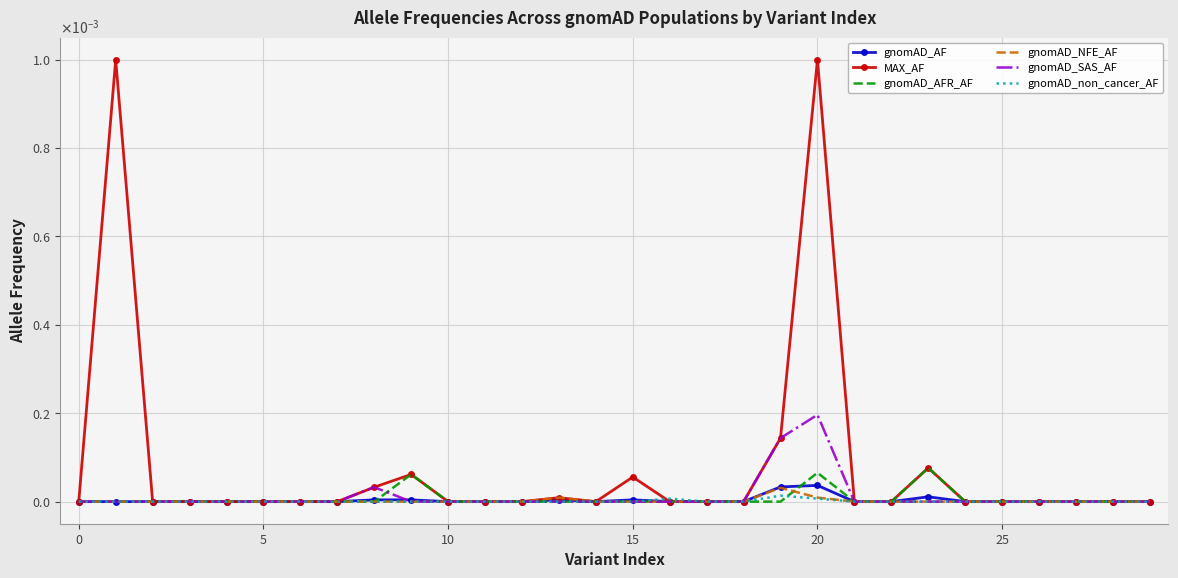

At how many categories does at least one series exceed 0?

9